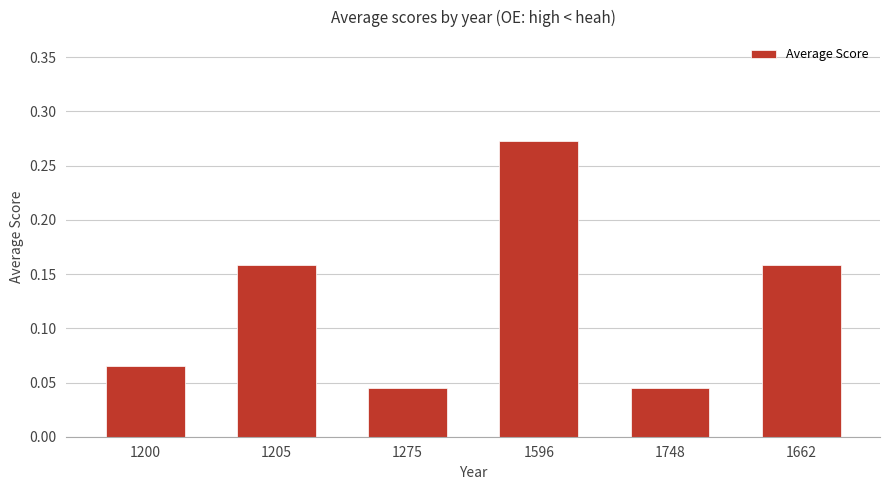

How many values are between 0 and 1?

6